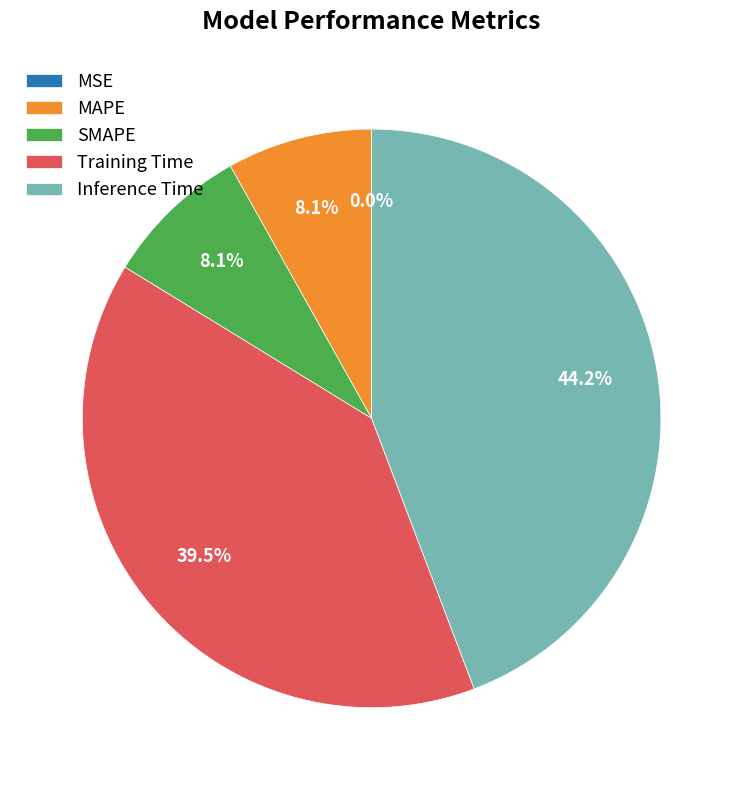

Does Training Time represent more than half of the total?

No